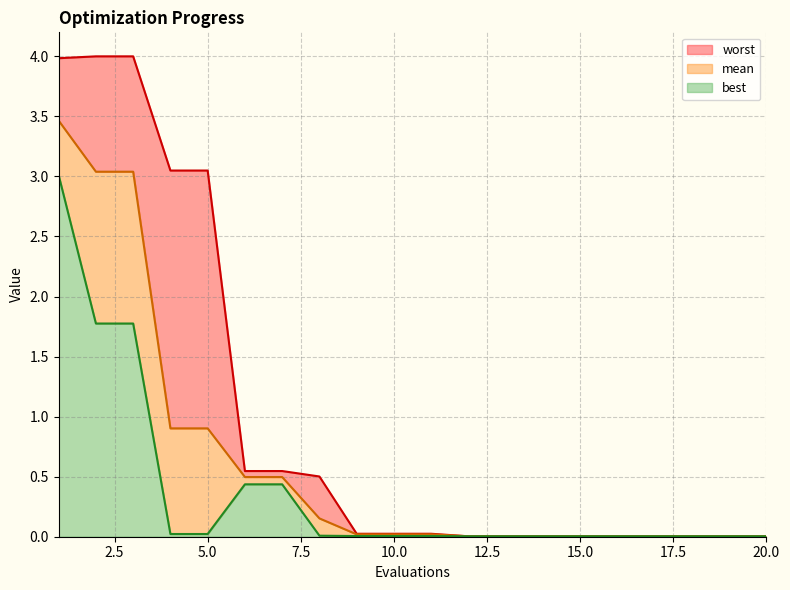

At 19, list the series in order from largest to smallest.

worst, mean, best